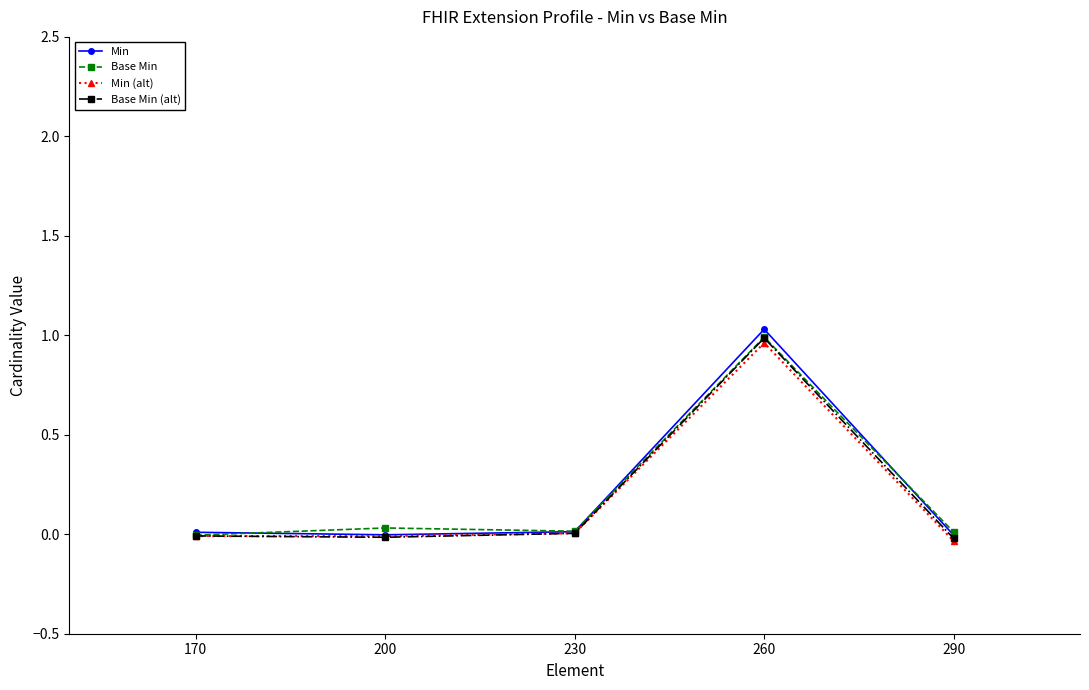

What is the difference between the highest and lowest values at 260?

0.1